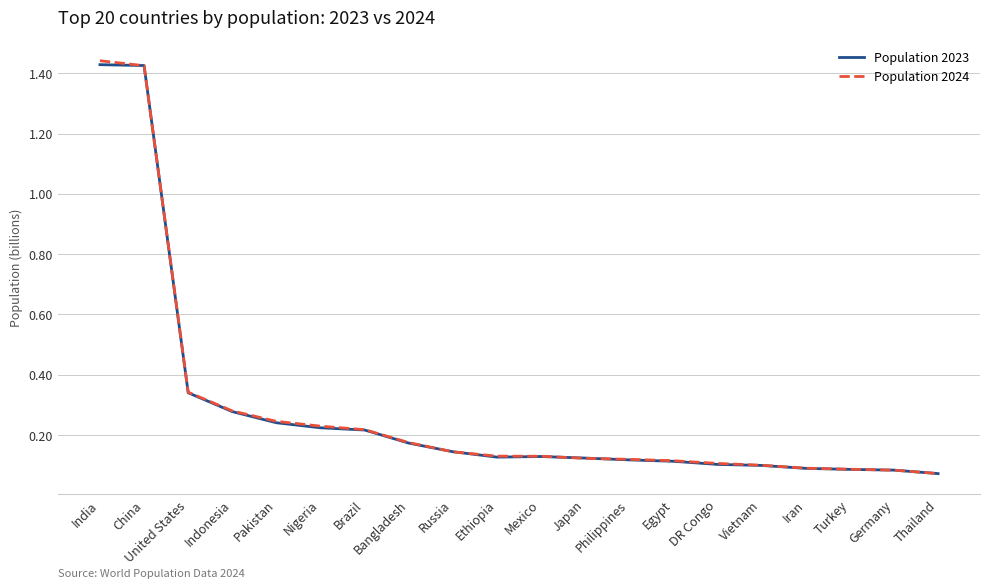

At which label does Population 2024 reach its peak?

India